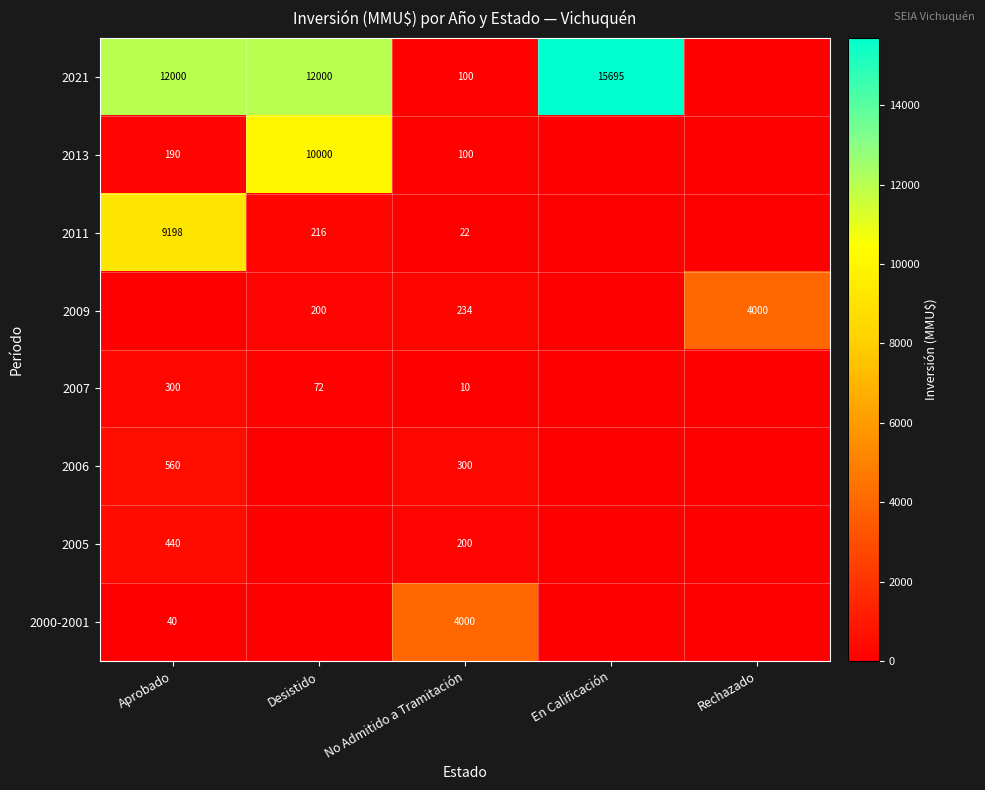

Between Rechazado and No Admitido a Tramitación, which is larger?

No Admitido a Tramitación